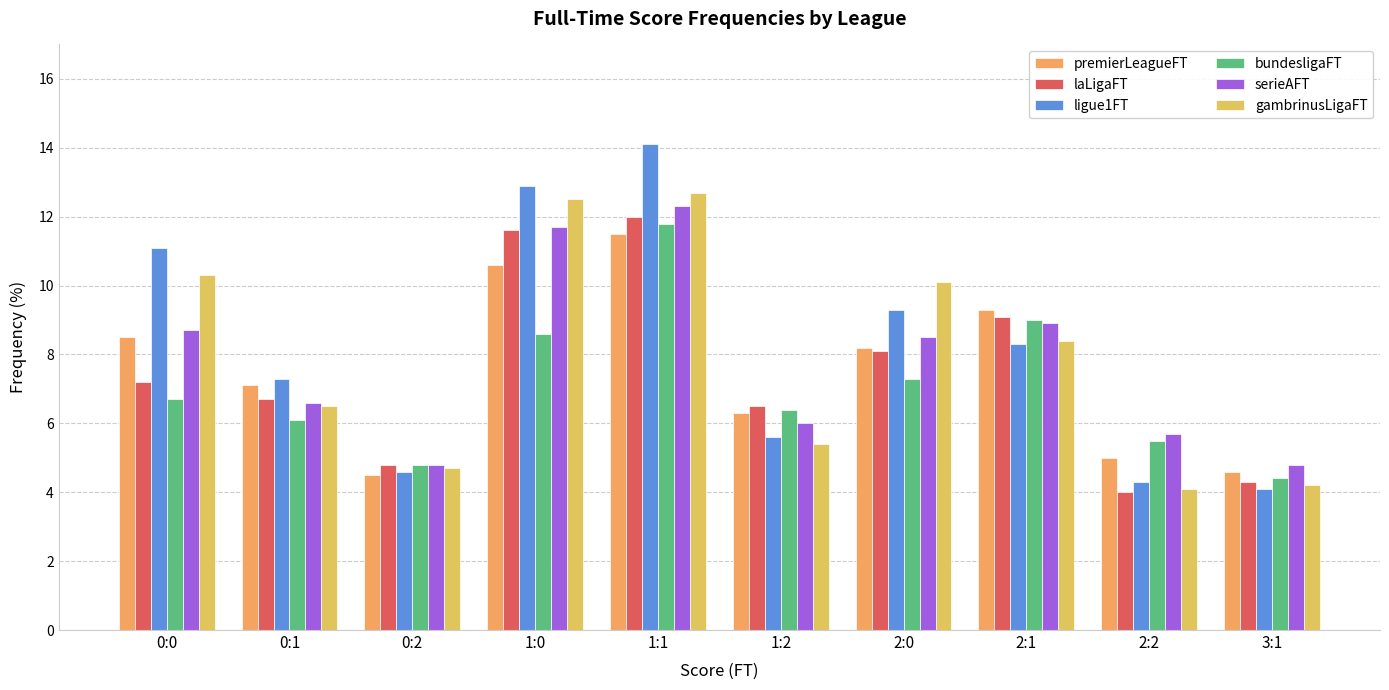

Which series has the largest range (max minus min)?

ligue1FT